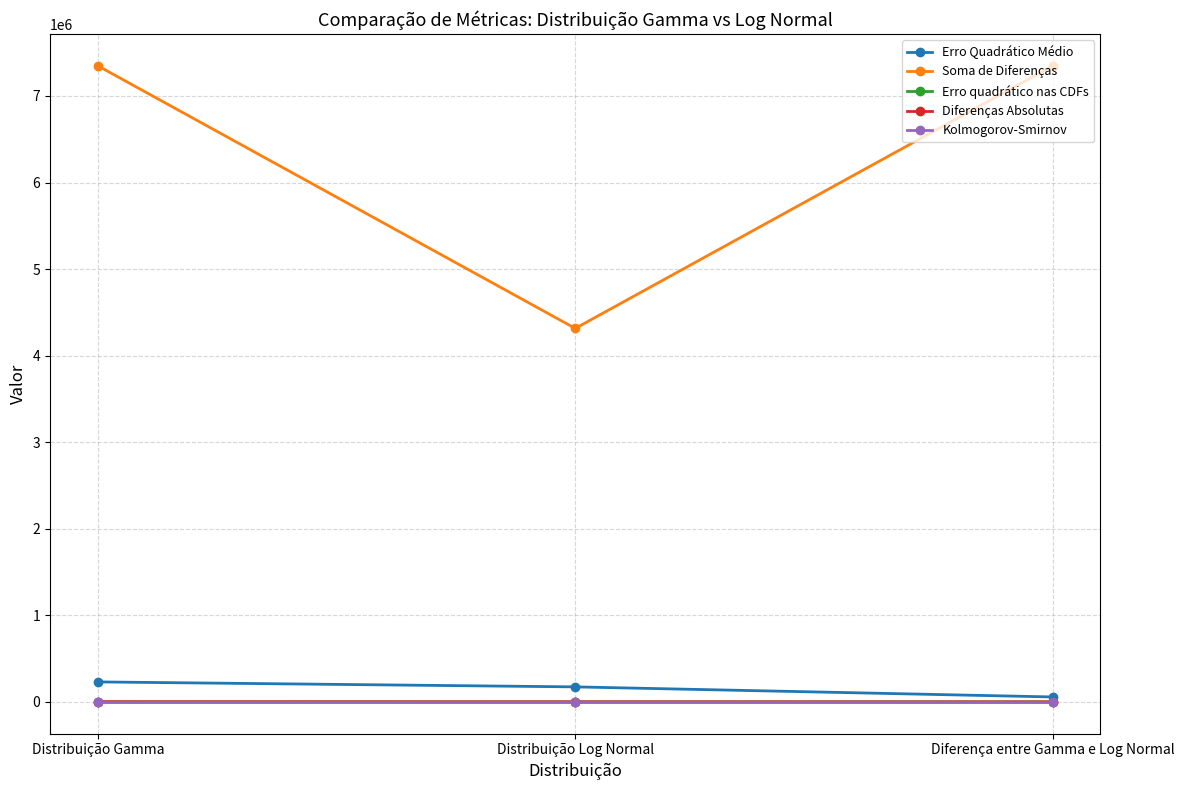

What is the label of the 3rd point from the right?

Distribuição Gamma